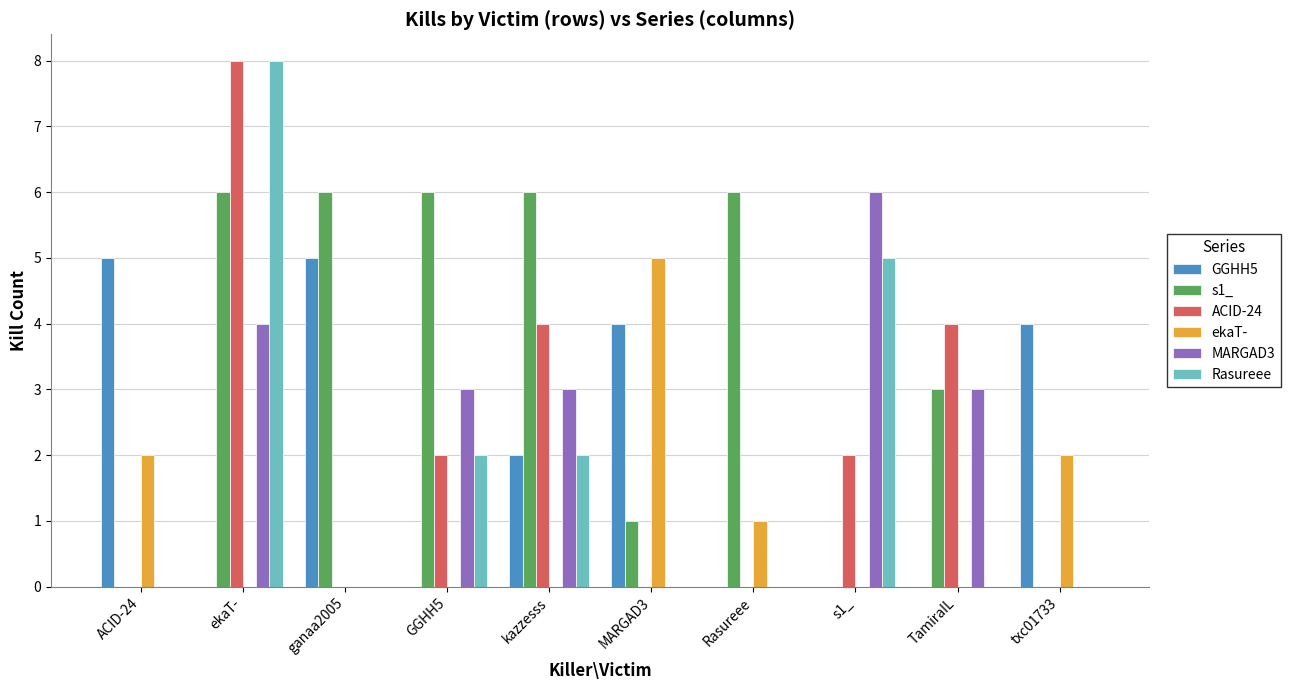

What is the sum of all ACID-24 values?

20